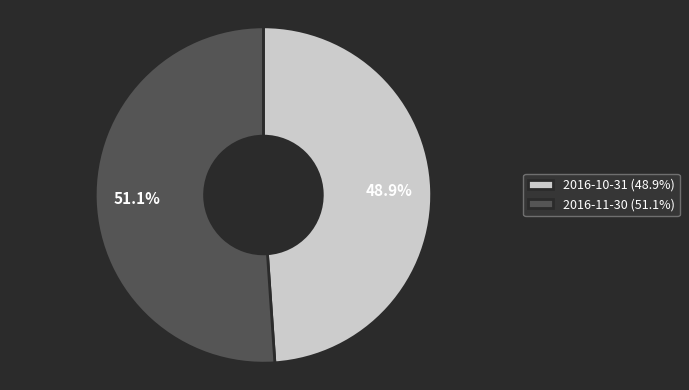

What is the ratio of the value at 2016-10-31 to the value at 2016-11-30?

1.0